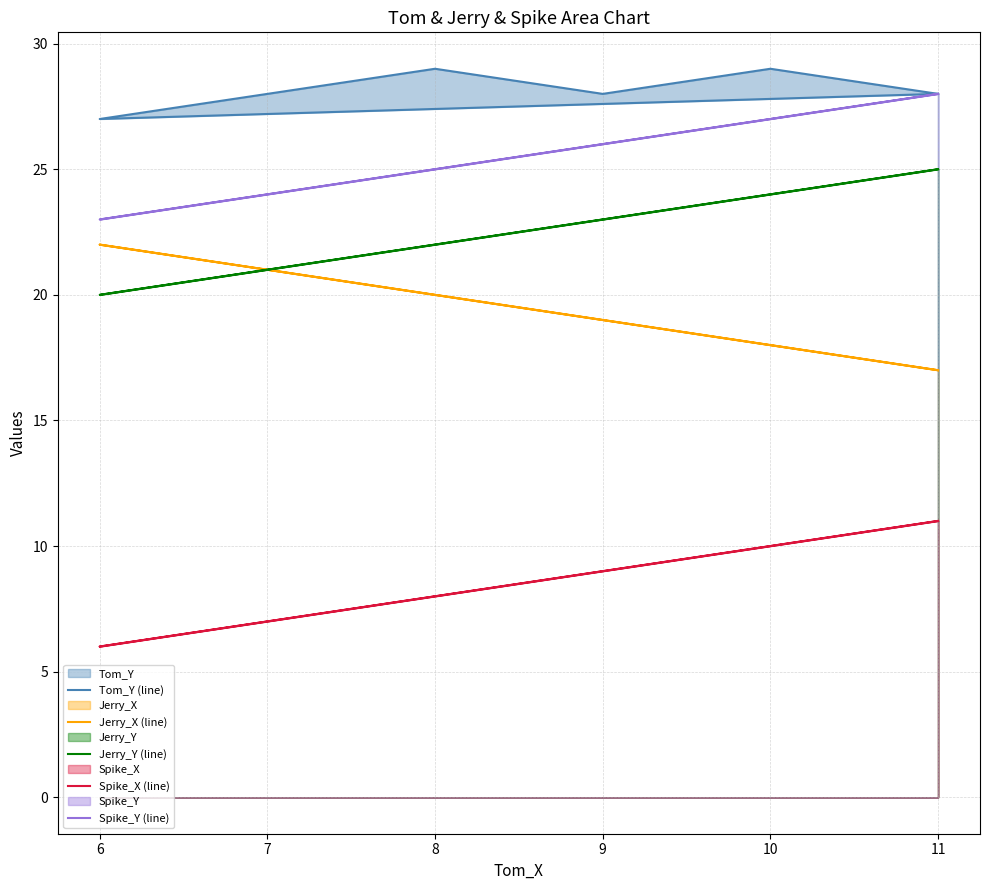

Between 6 and 9, which is larger?

9